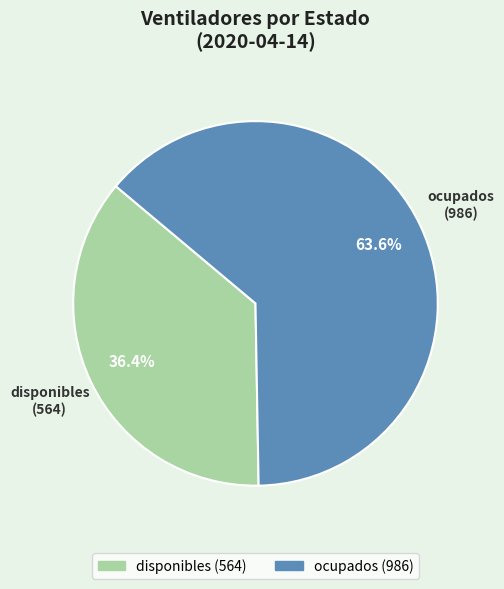

Which slice represents more than half of the pie?

ocupados